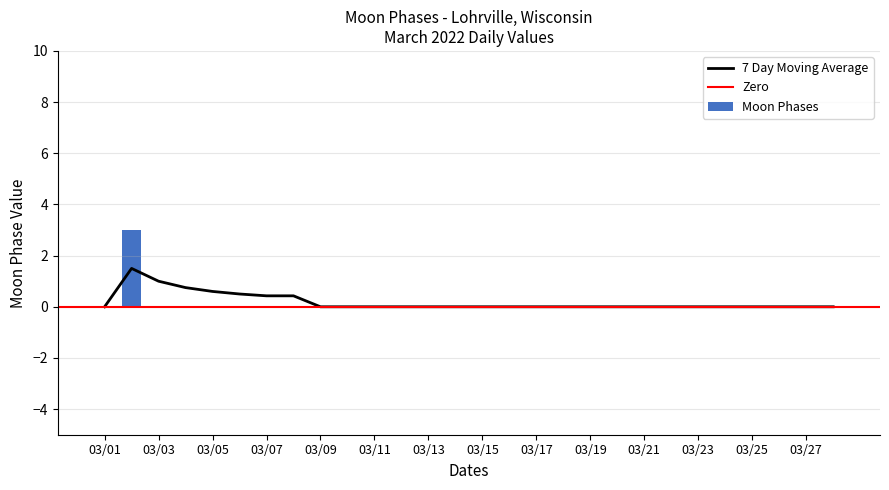

What is the sum of all Moon Phases values?

3